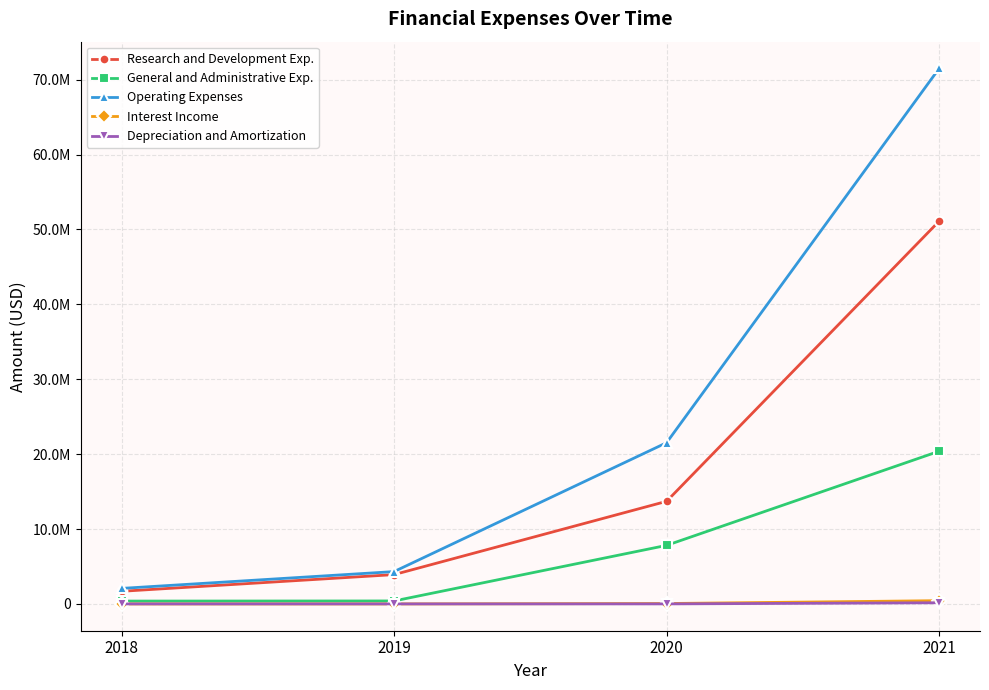

Does the chart display data point markers on the line(s)?

Yes